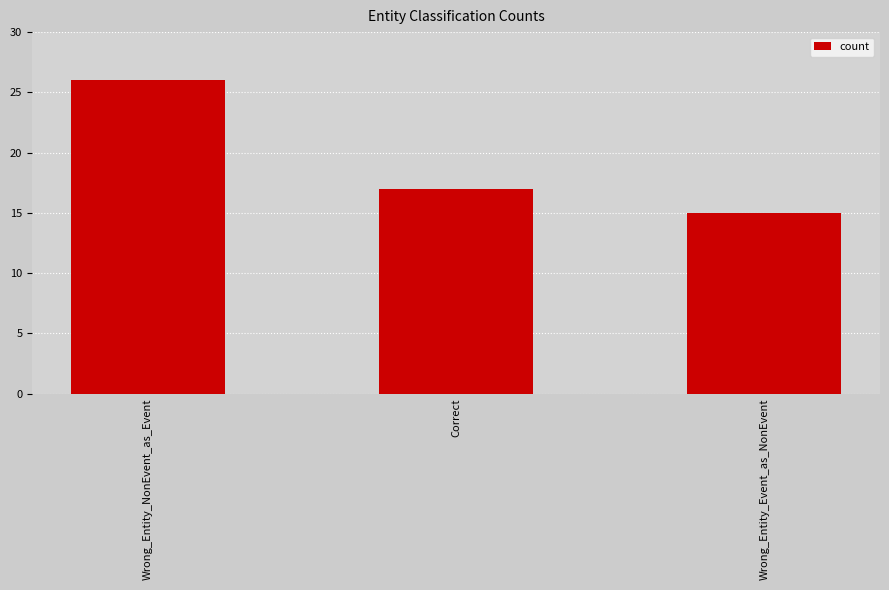

What is the label of the 1st bar from the right?

Wrong_Entity_Event_as_NonEvent